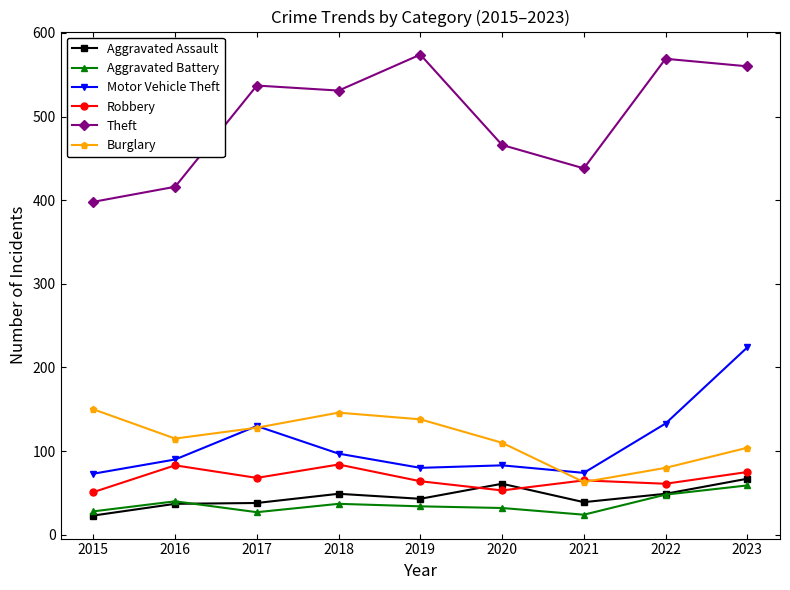

True or false: Aggravated Assault has a value of 61 at 2020.

True